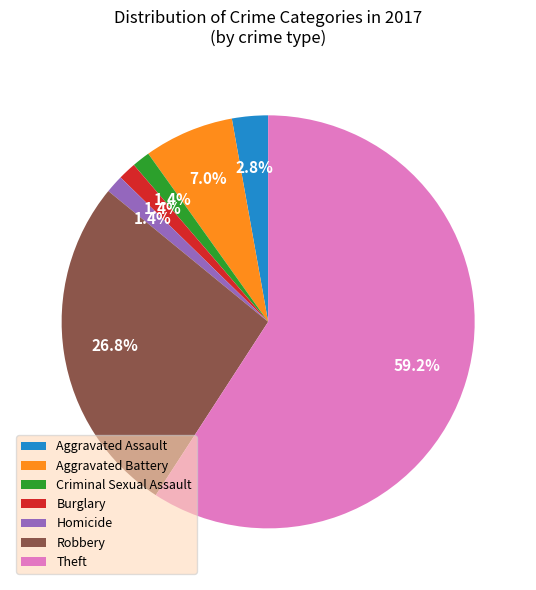

What is the ratio of the value at Burglary to the value at Aggravated Assault?

0.5